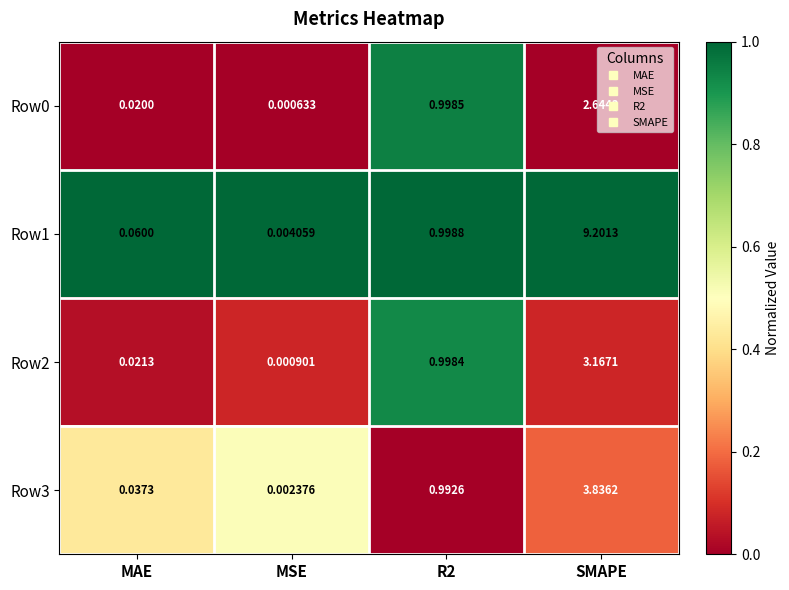

At which label does Row0 reach its peak?

SMAPE